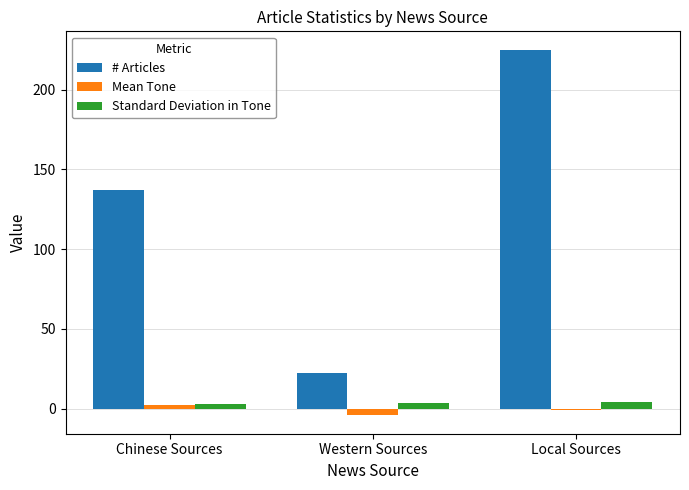

Between Chinese Sources and Local Sources, which series saw the biggest shift?

# Articles